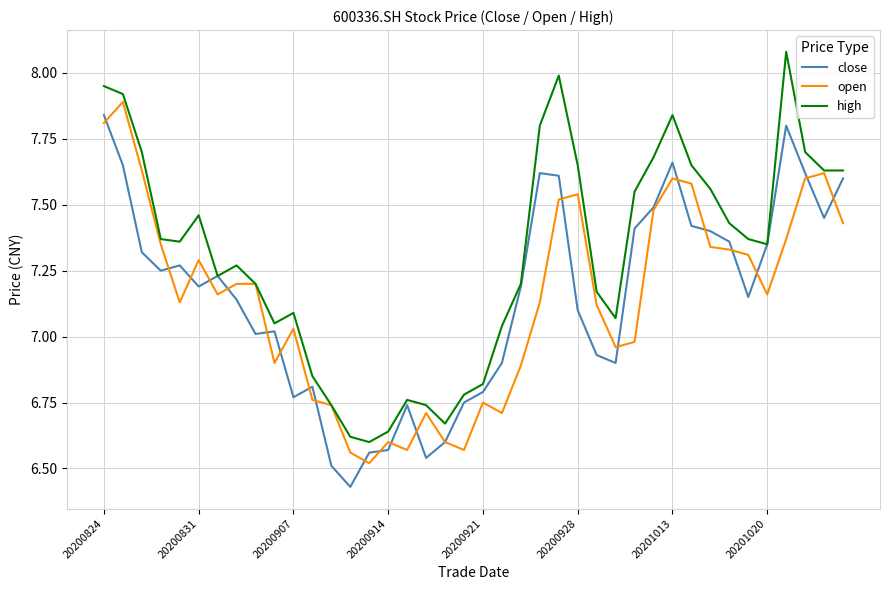

Which series has the largest total across all categories?

high